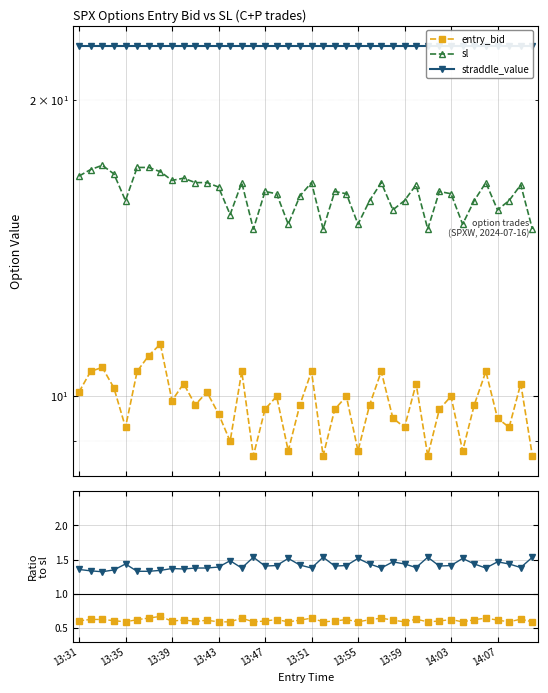

Is the value of entry_bid at 13:47 greater than the value of sl at 15?

No